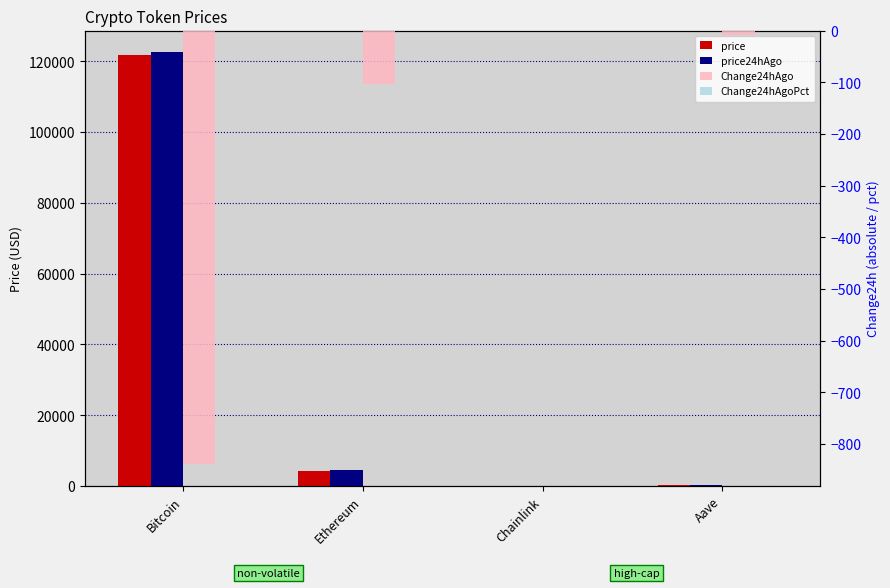

Which series has the largest total across all categories?

price24hAgo